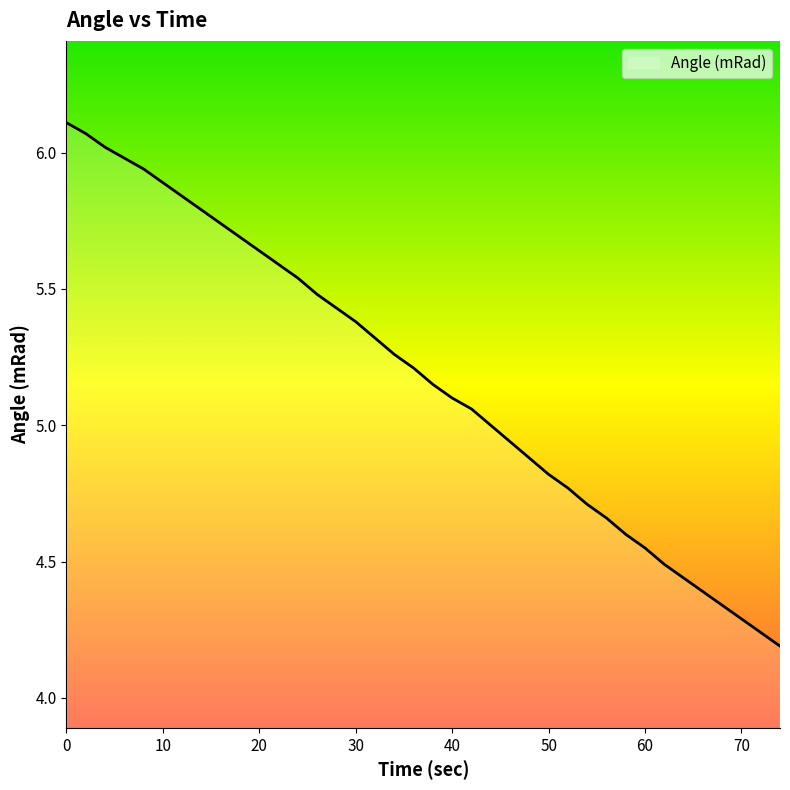

How many lines are shown in the chart?

1